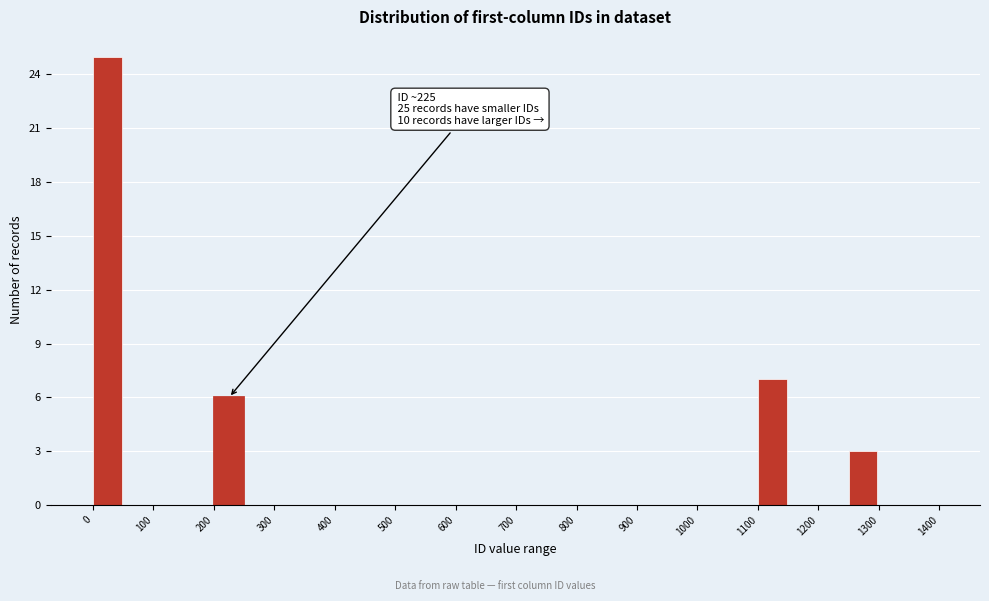

Over which range of the x-axis is the bar tallest?

0 to 50